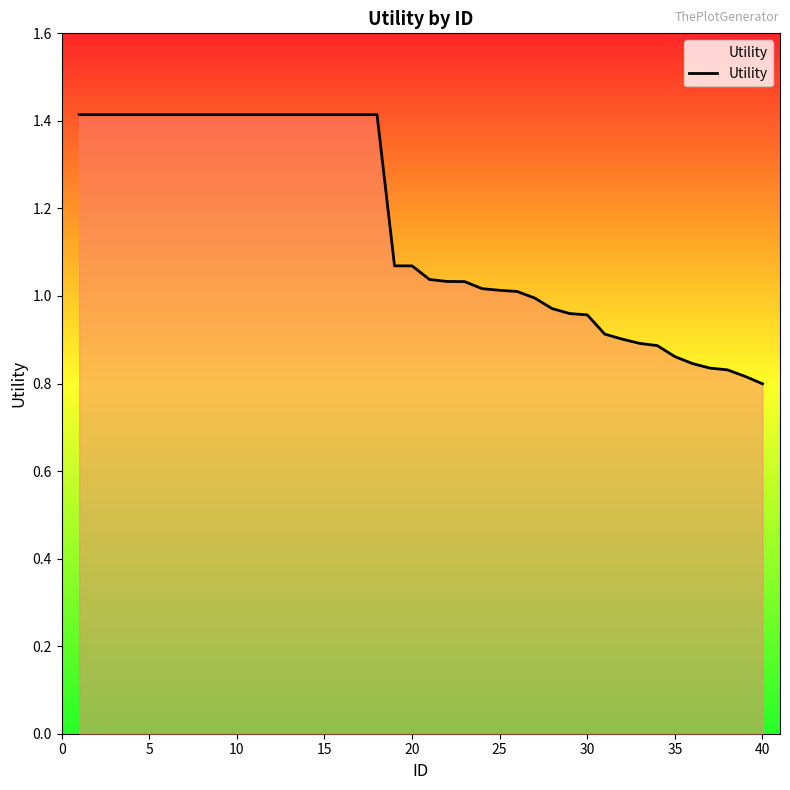

What is the greatest value displayed?

1.4